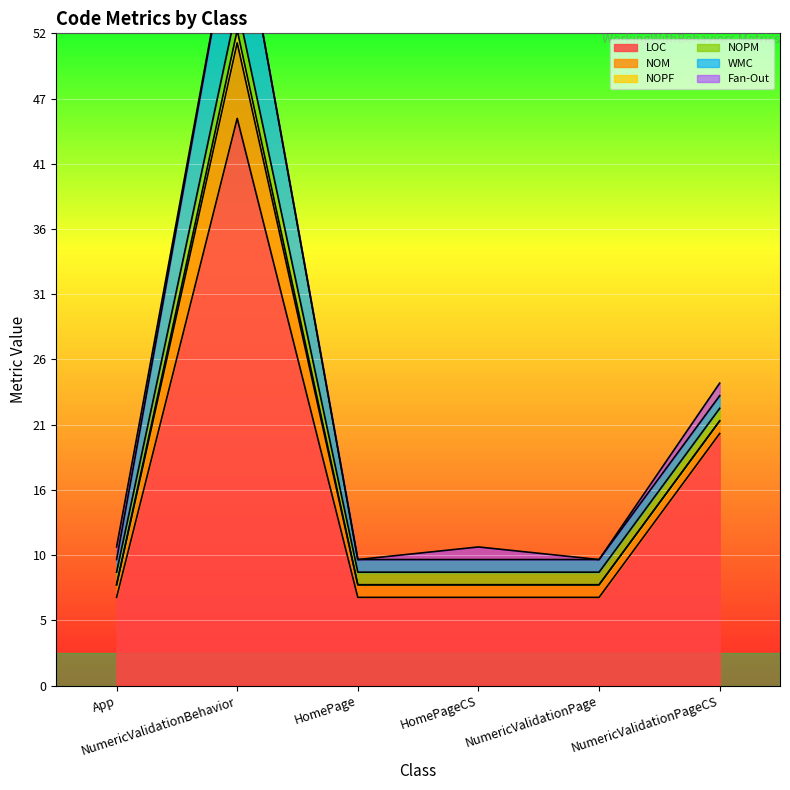

What is the difference between the maximum and minimum values in the NOM series?

5